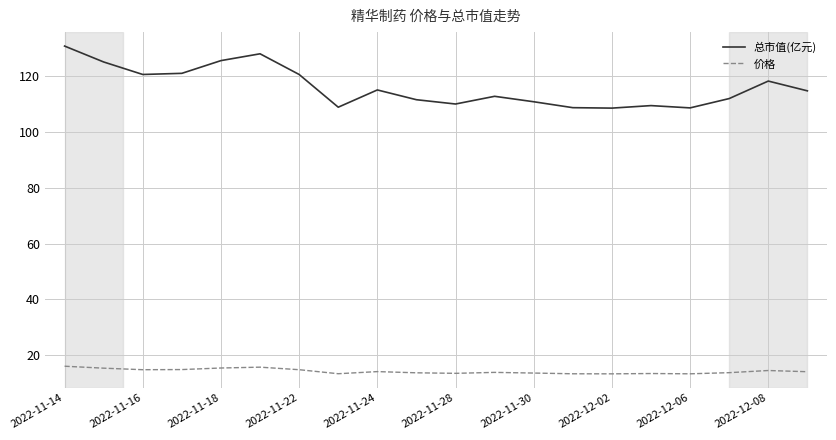

Which series has the largest range (max minus min)?

总市值(亿元)